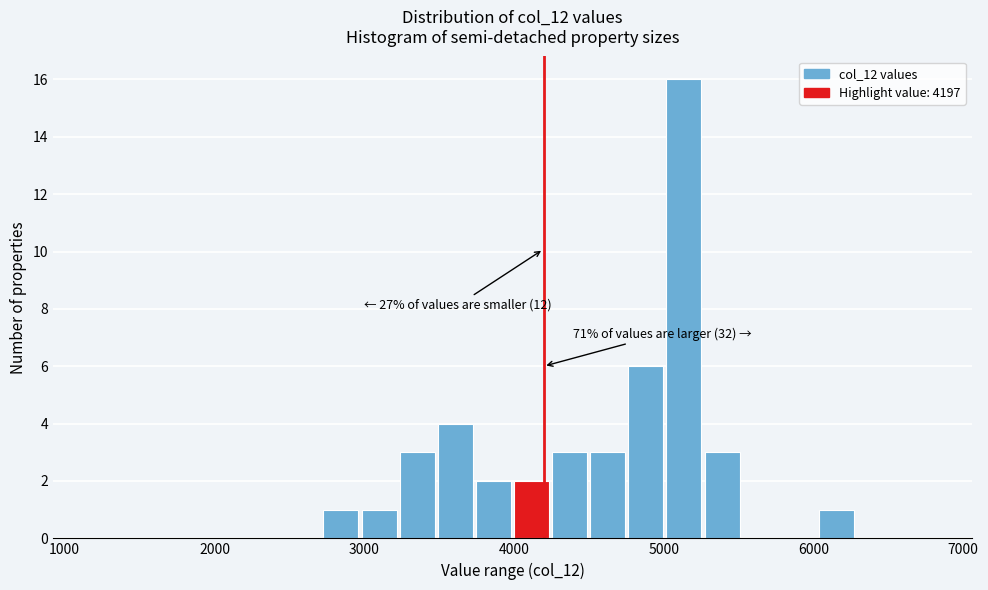

Read against the x-axis, roughly where is the centre of the tallest bar?

5100